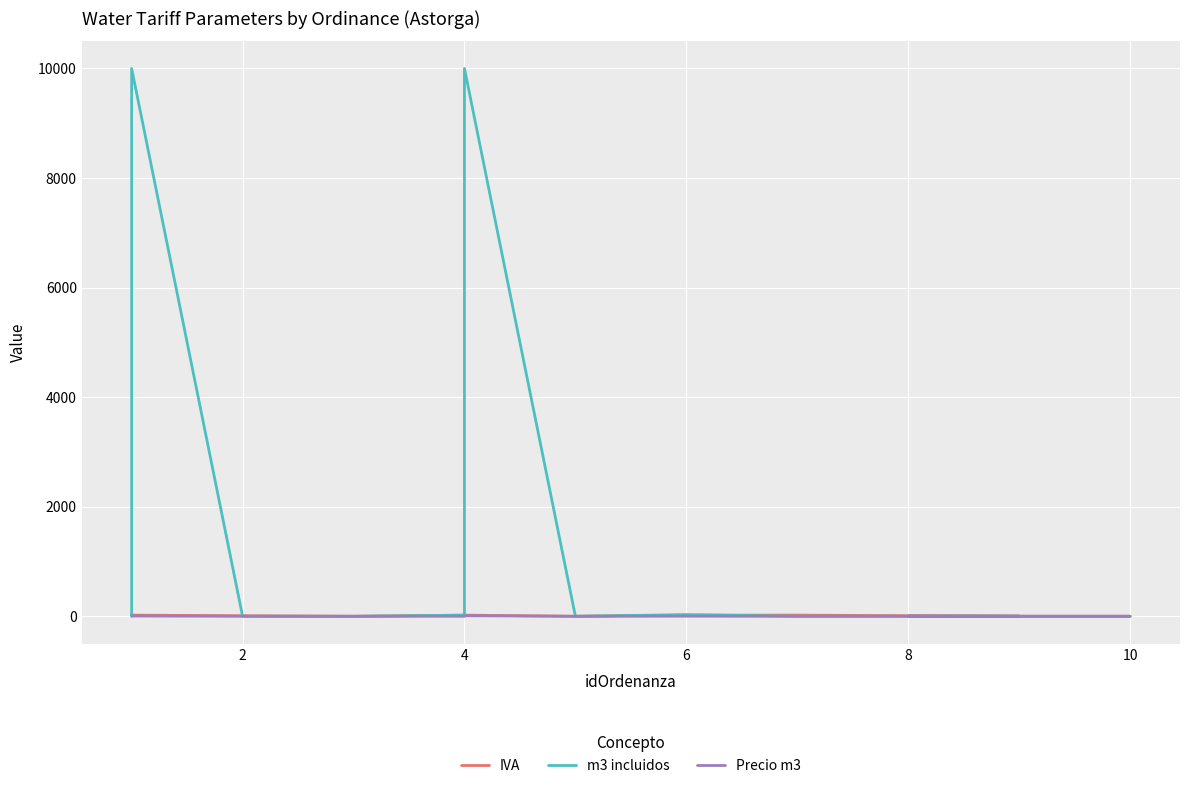

What is the difference between the maximum and minimum values in the IVA series?

21.0